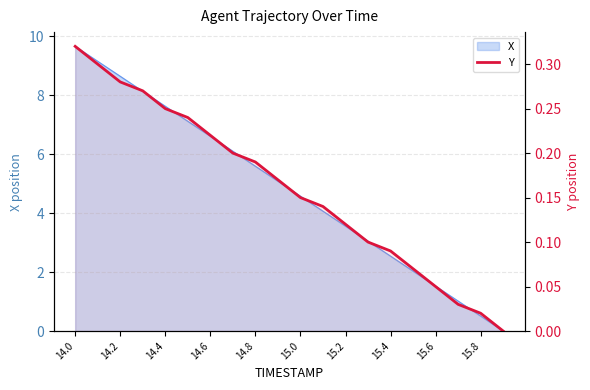

At which category does the chart reach its peak across all series?

14.0